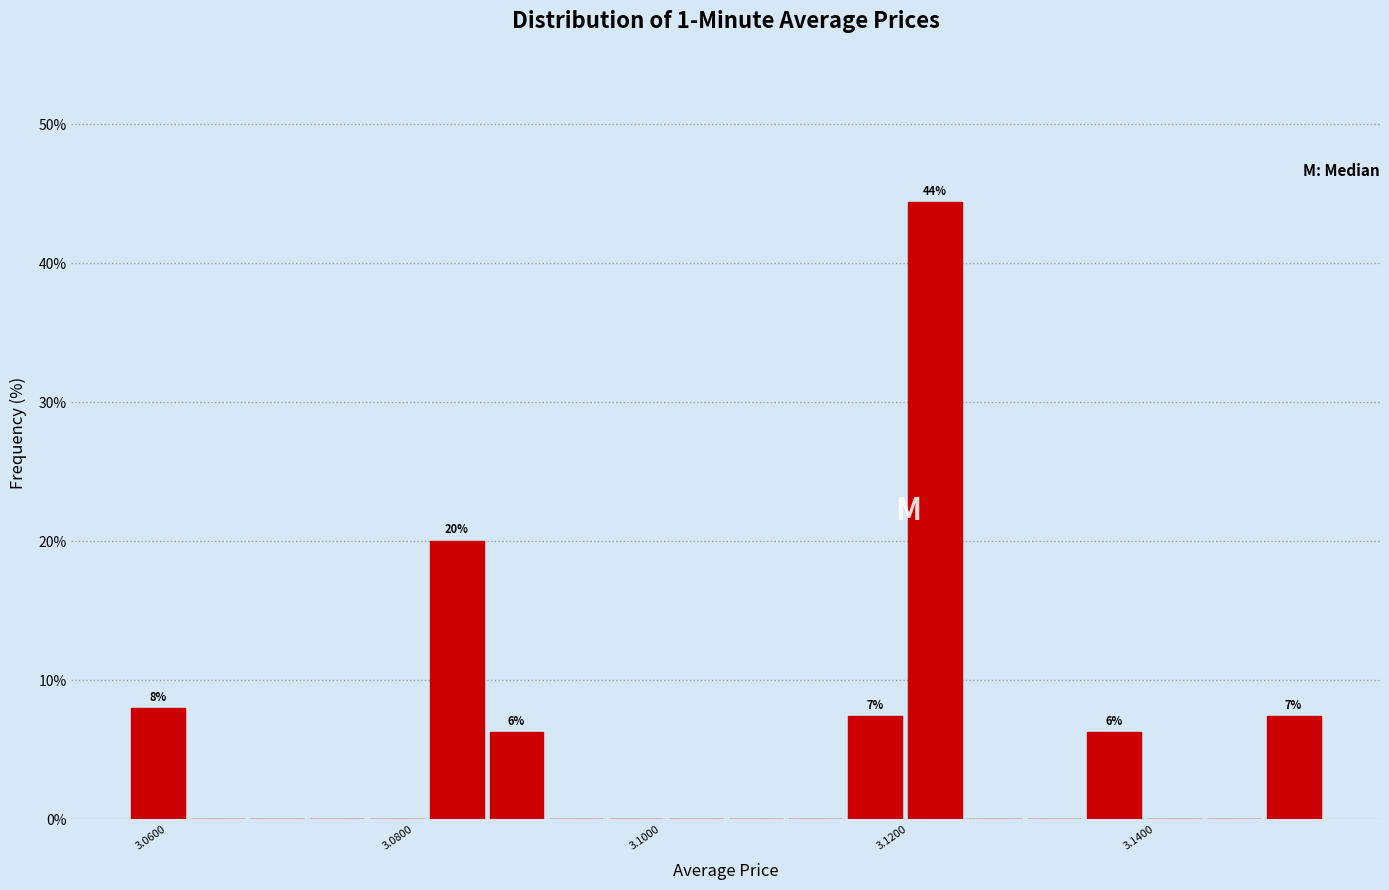

Read against the x-axis, roughly where is the centre of the tallest bar?

3.122